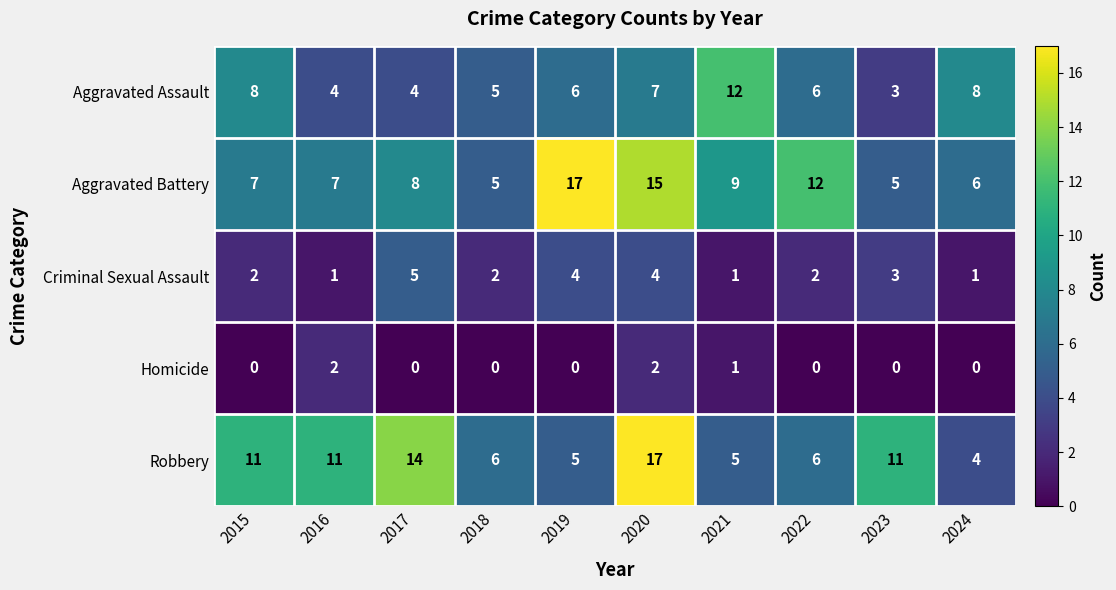

What is the difference between the Aggravated Battery values at 2023 and 2020?

10